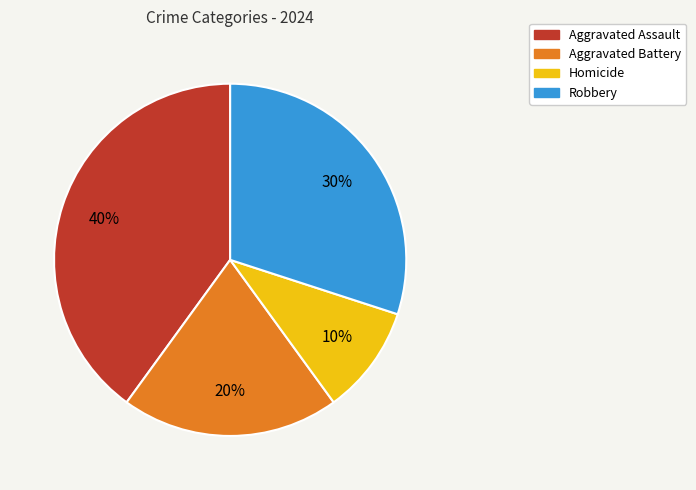

Do Aggravated Assault and Aggravated Battery together represent more than half of the pie?

Yes